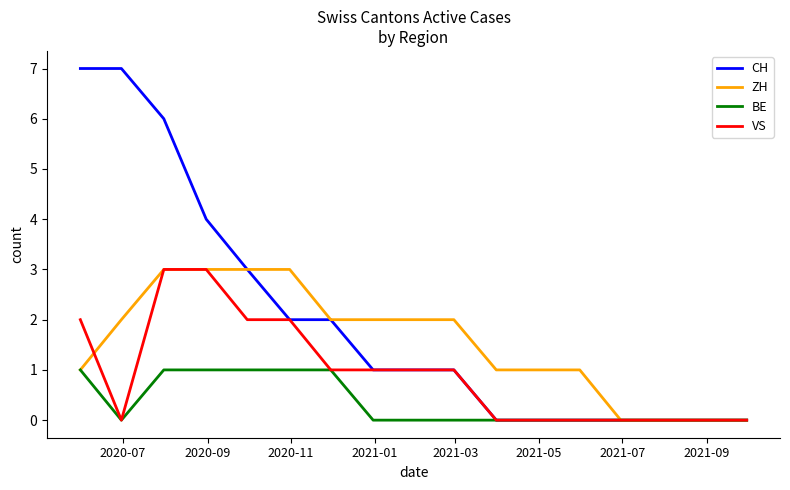

Which series has the widest spread of values?

CH